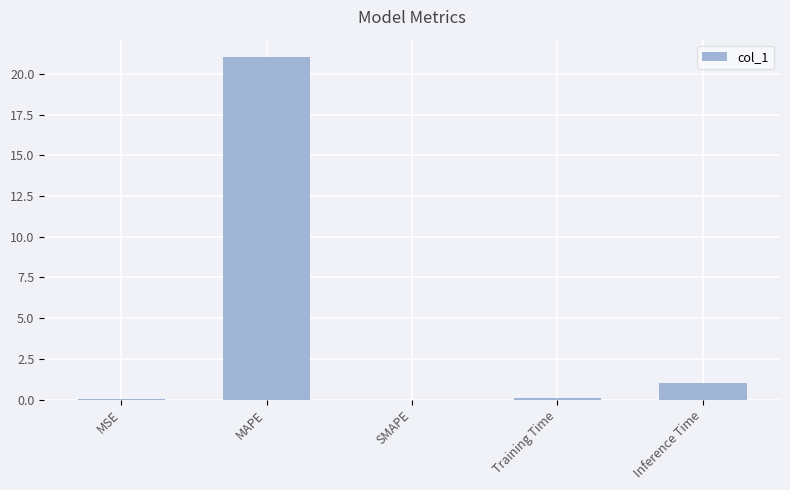

What is the sum of all values?

22.2